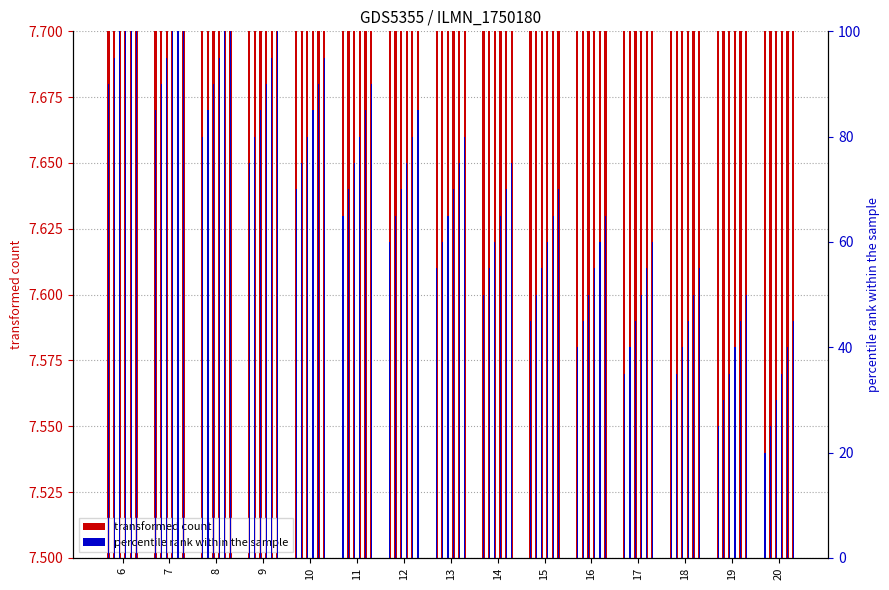

What is the difference between the highest and lowest values at 9?

7.5